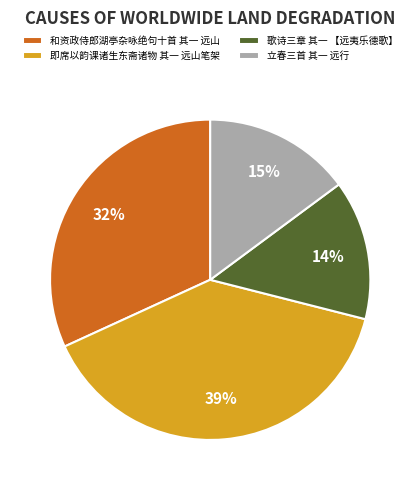

To the nearest percent, what is the average slice percentage?

25%